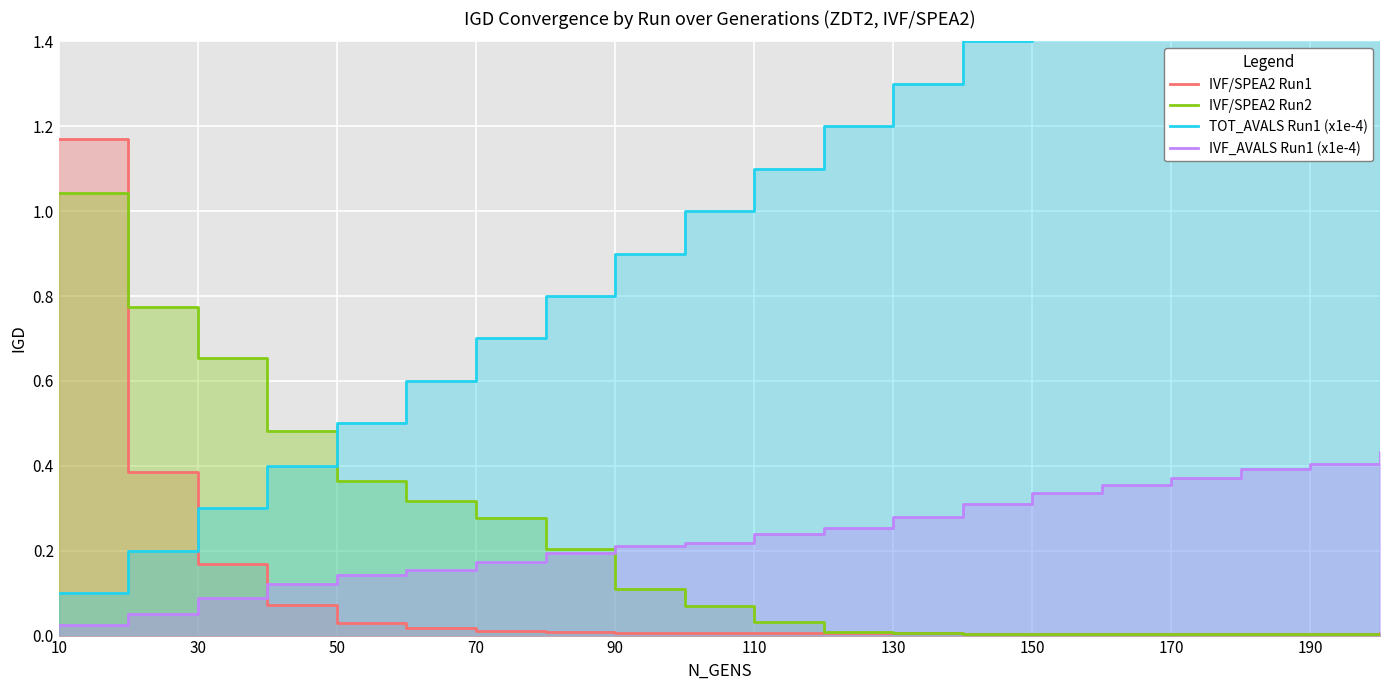

How many series are shown in this chart?

4